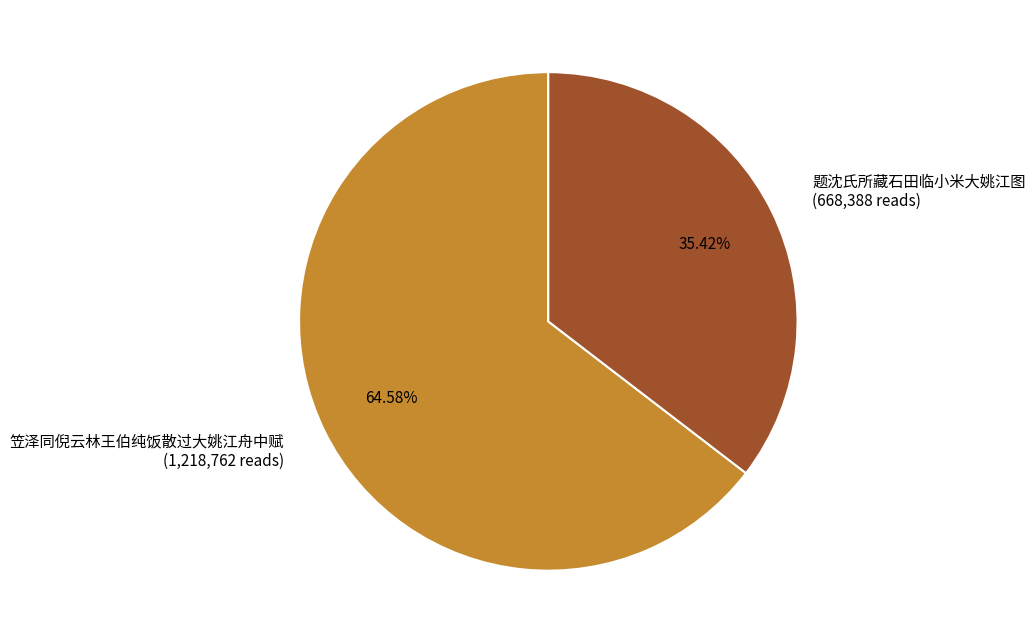

Count the number of slices in the pie.

2